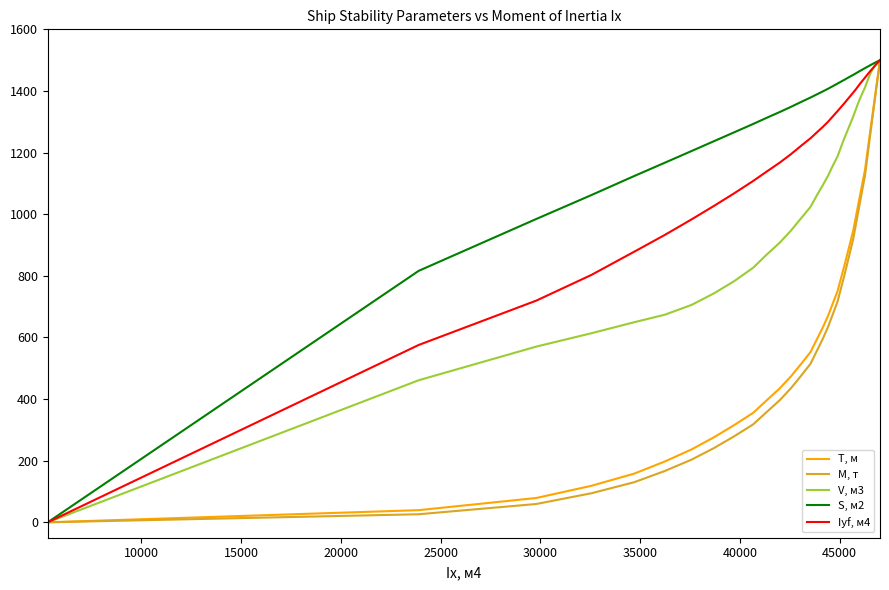

Which series has the largest total across all categories?

S, м2